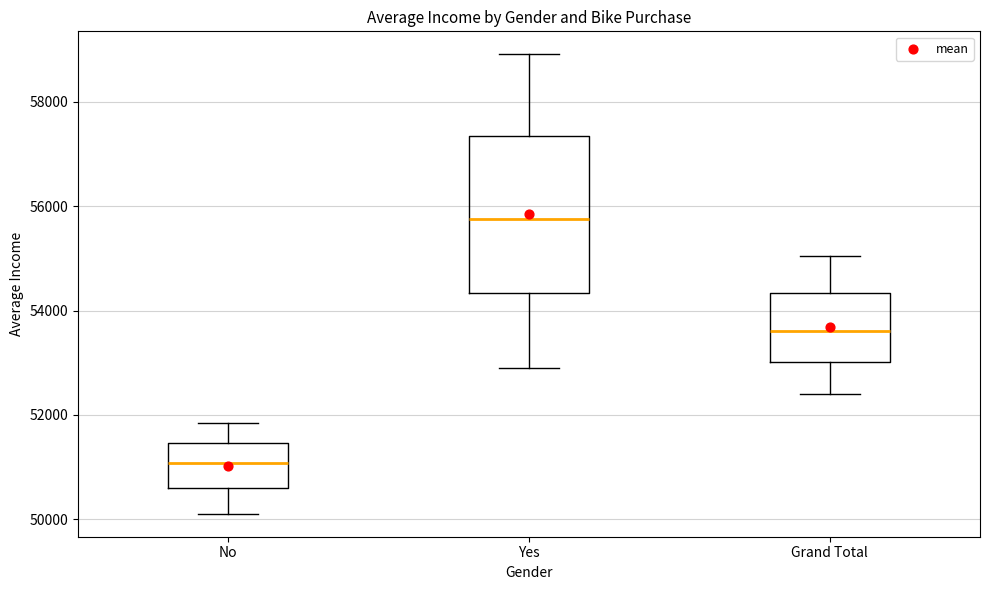

Reading left to right, transcribe this box plot: for each box, give where its median line is, the range the box spans, and where its two whiskers end, as read against the y-axis. The values are not printed on the chart, so give them approximately, as read against the axis.

No: median 51000, box 50600 to 51400, whiskers 50200 to 51800
Yes: median 55800, box 54400 to 57400, whiskers 53000 to 59000
Grand Total: median 53600, box 53000 to 54400, whiskers 52400 to 55000